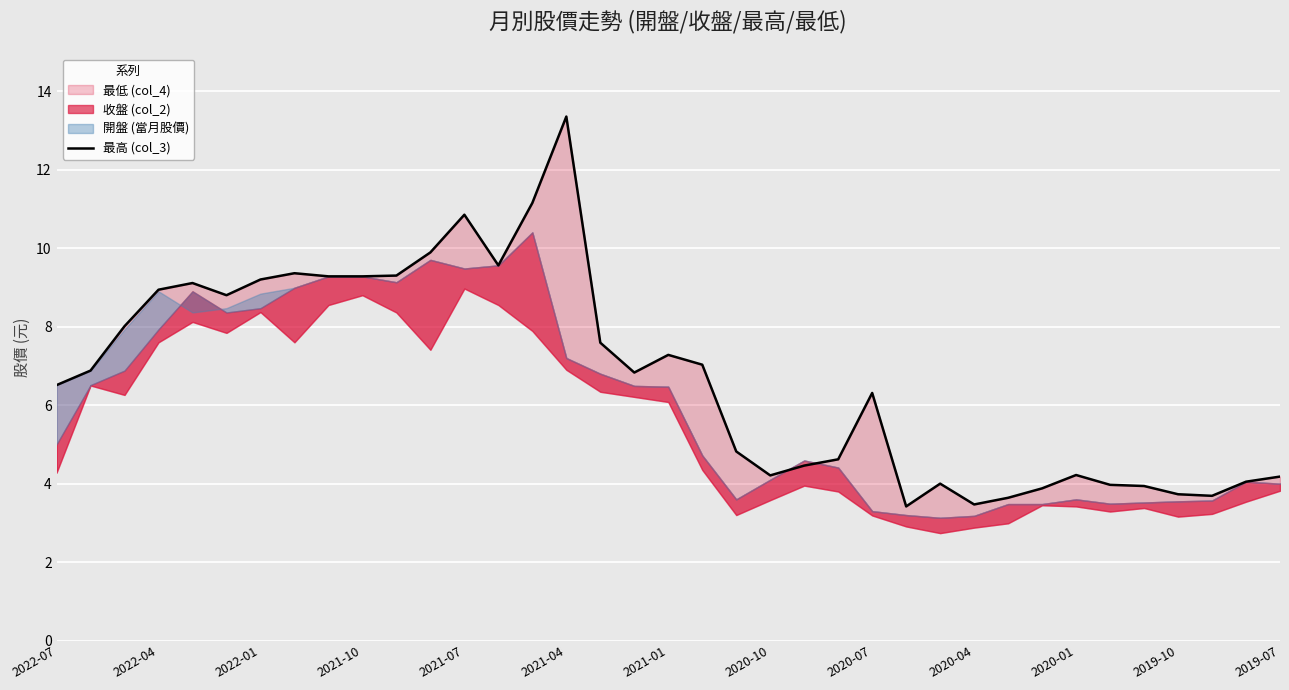

True or false: the data shows 1.1 at 2019-07.

False